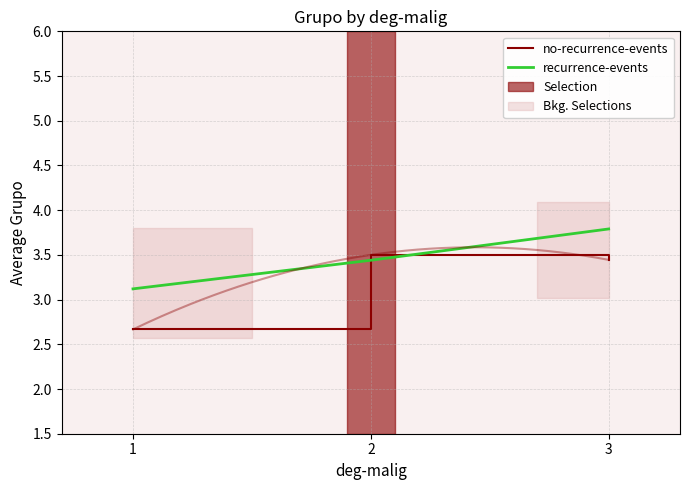

How many values in the no-recurrence-events series are below 3?

1